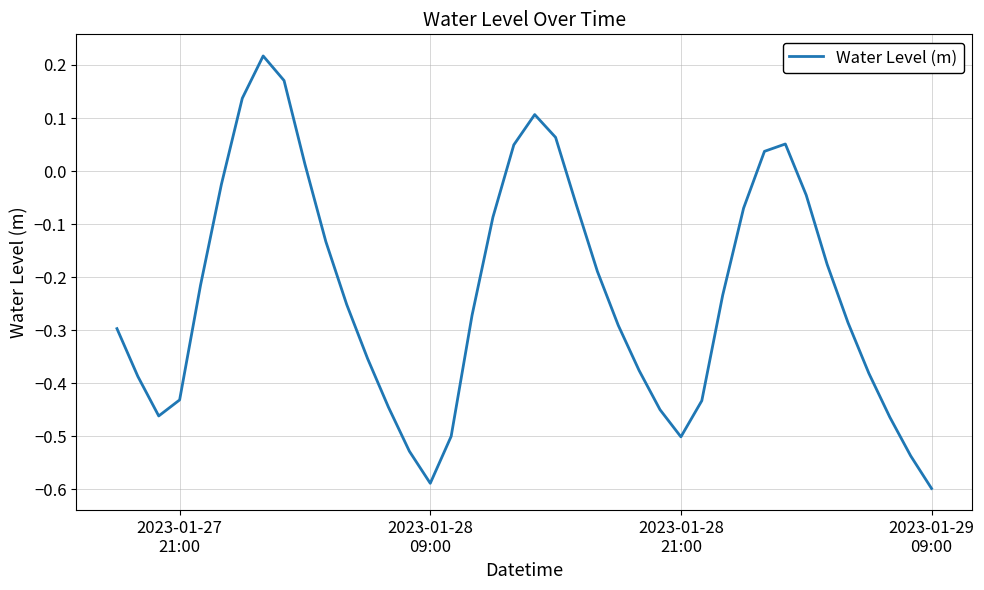

How many series are shown in this chart?

1